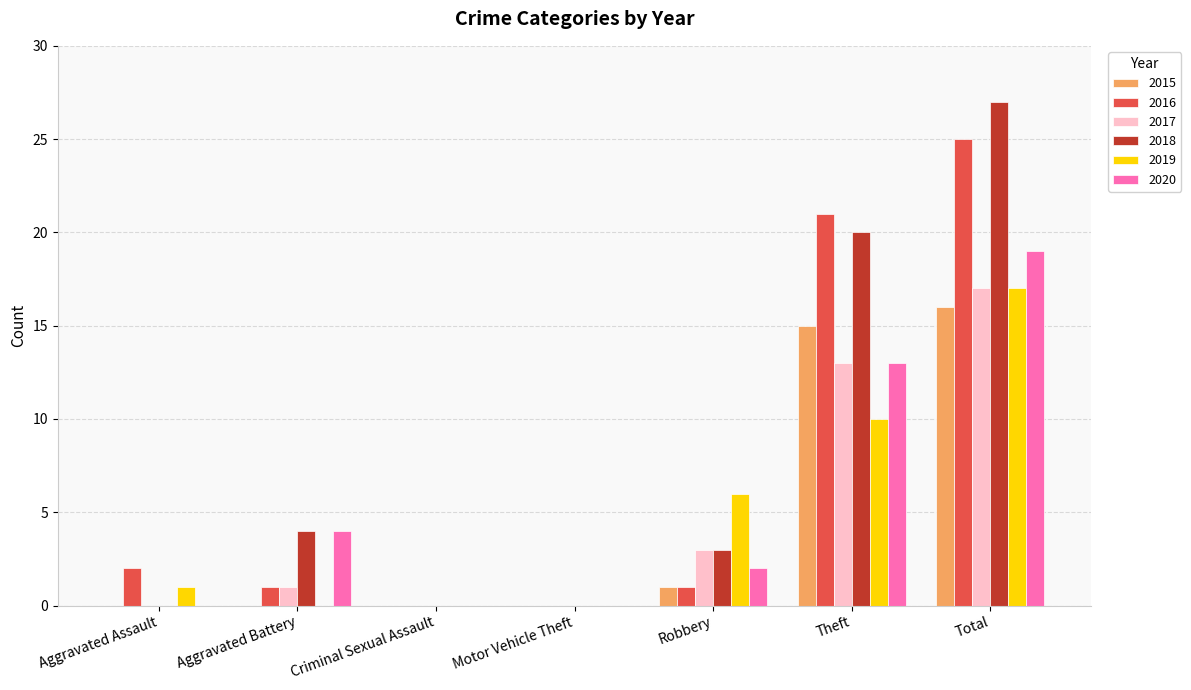

Is it true that 2019 equals 0 at Motor Vehicle Theft?

True